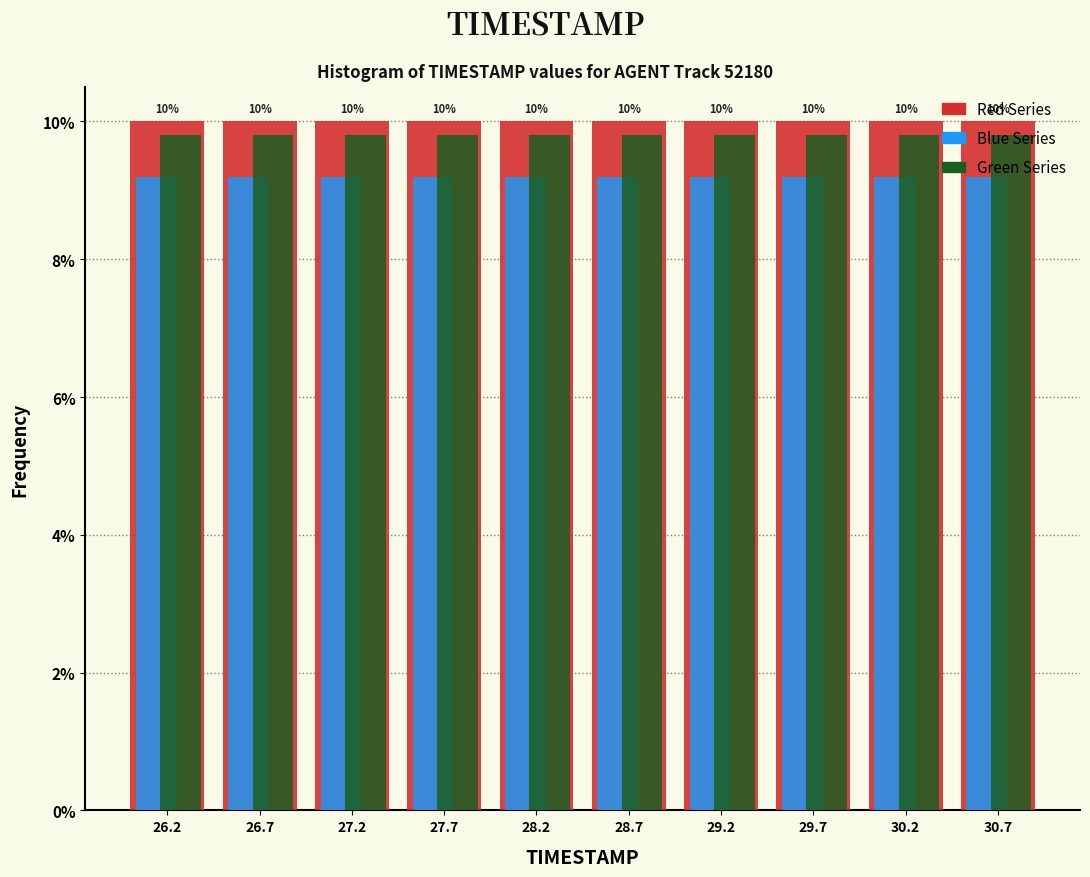

Are the bars horizontal?

No